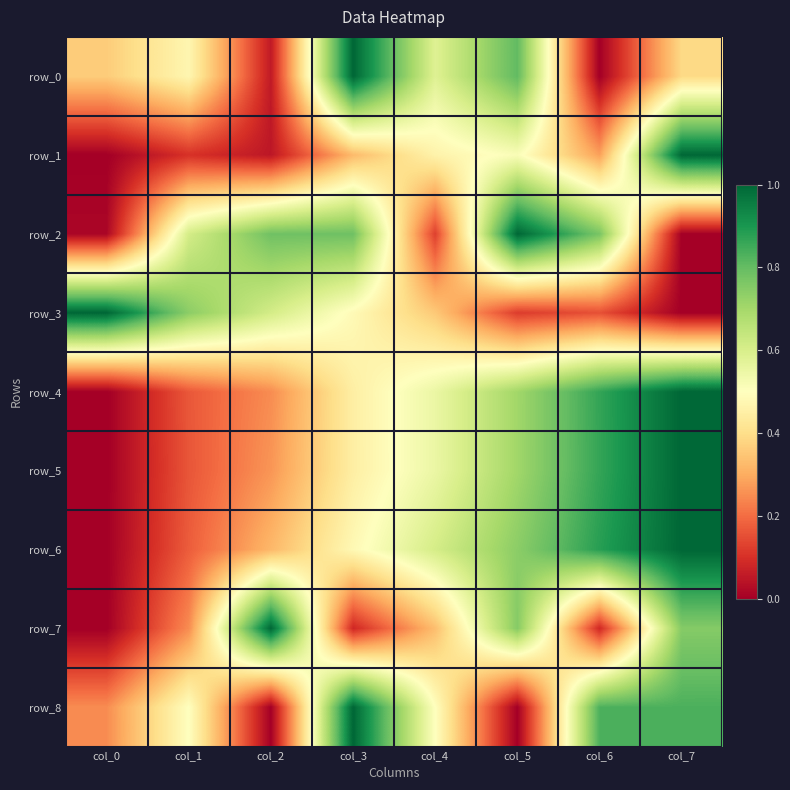

At which category is the sum across all series the highest?

col_7